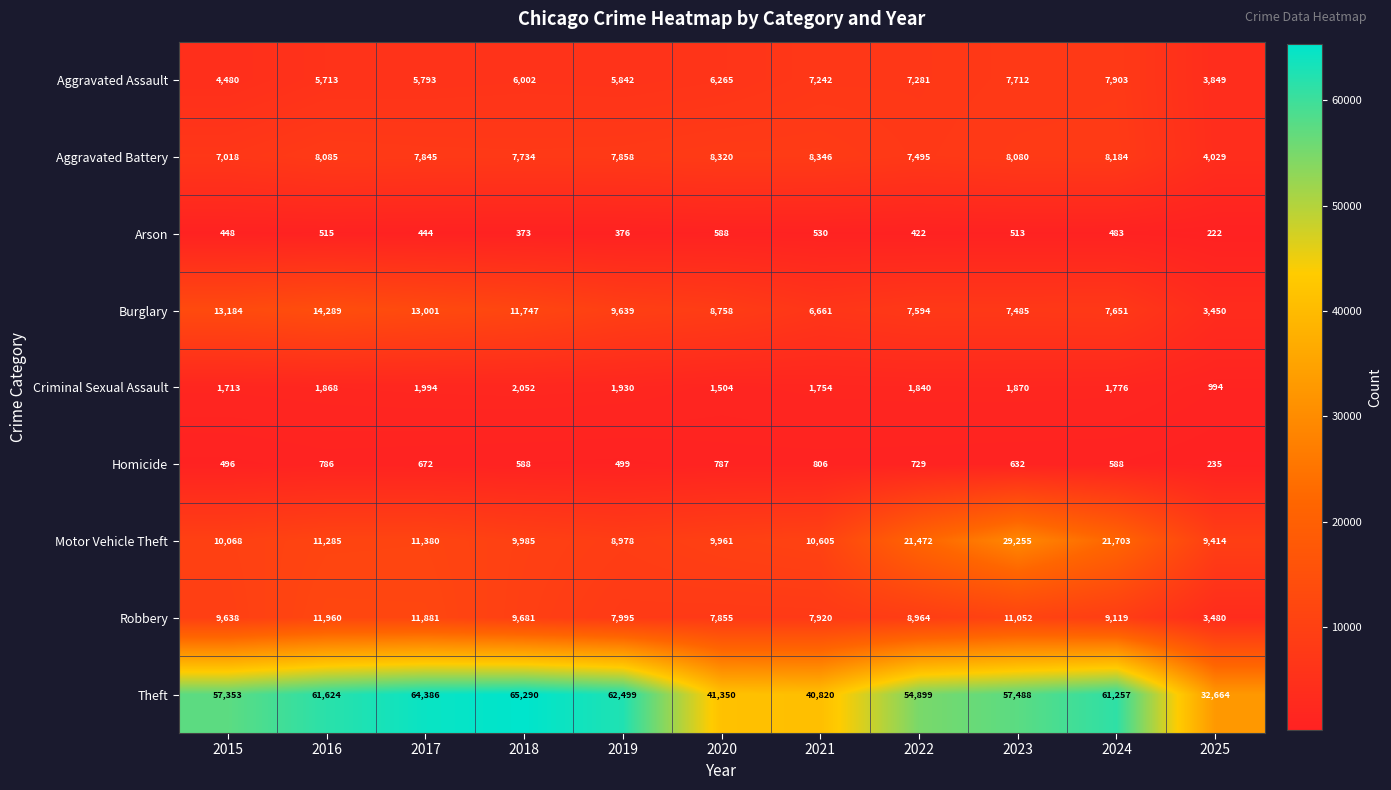

Rank the series by their maximum value, from highest to lowest.

Theft, Motor Vehicle Theft, Burglary, Robbery, Aggravated Battery, Aggravated Assault, Criminal Sexual Assault, Homicide, Arson